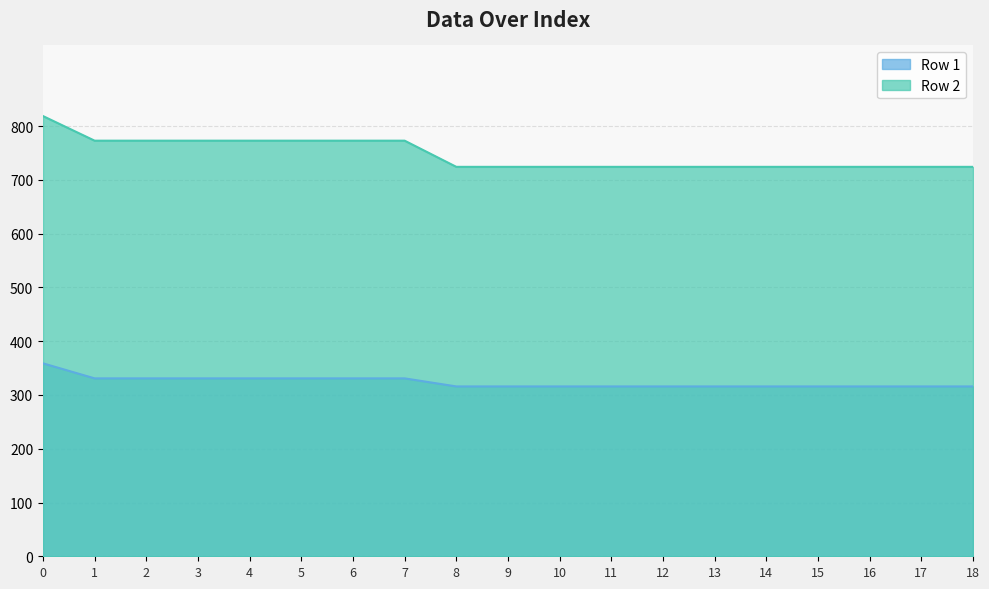

Which series has the largest total across all categories?

Row 2